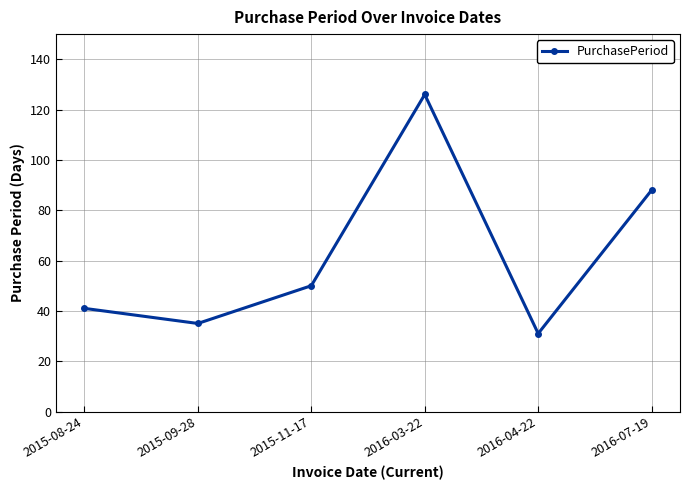

Which label corresponds to the largest value in the chart?

2016-03-22